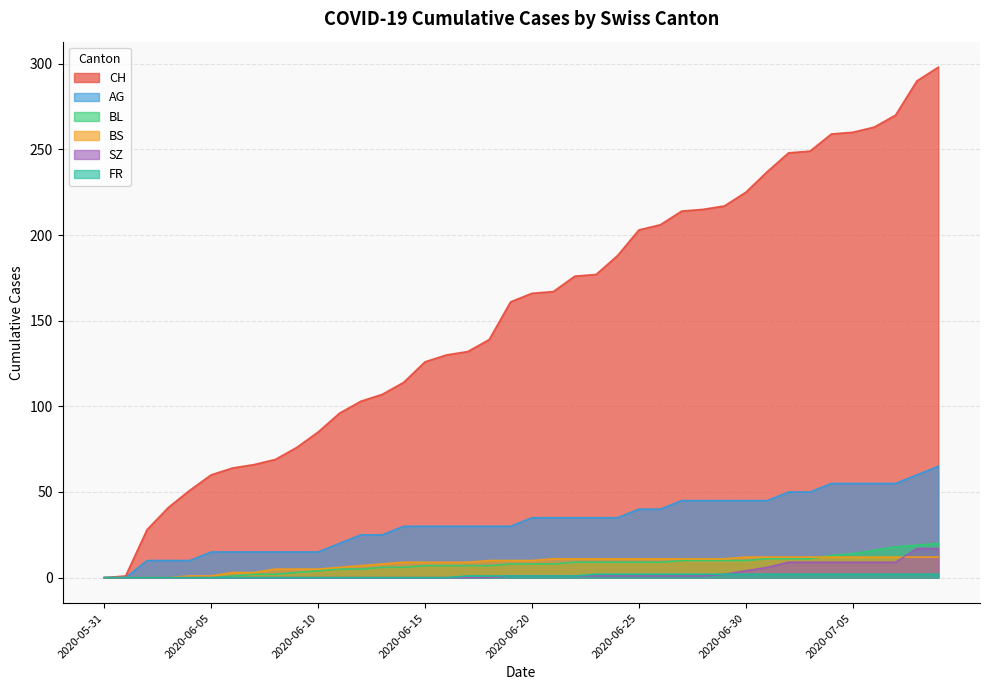

Which series has the largest range (max minus min)?

CH